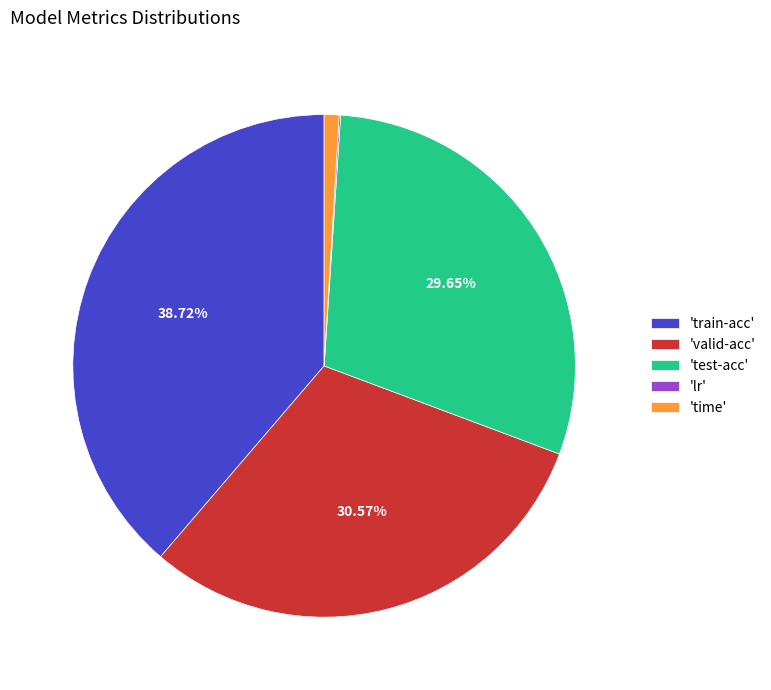

Which slice is the largest?

'train-acc'